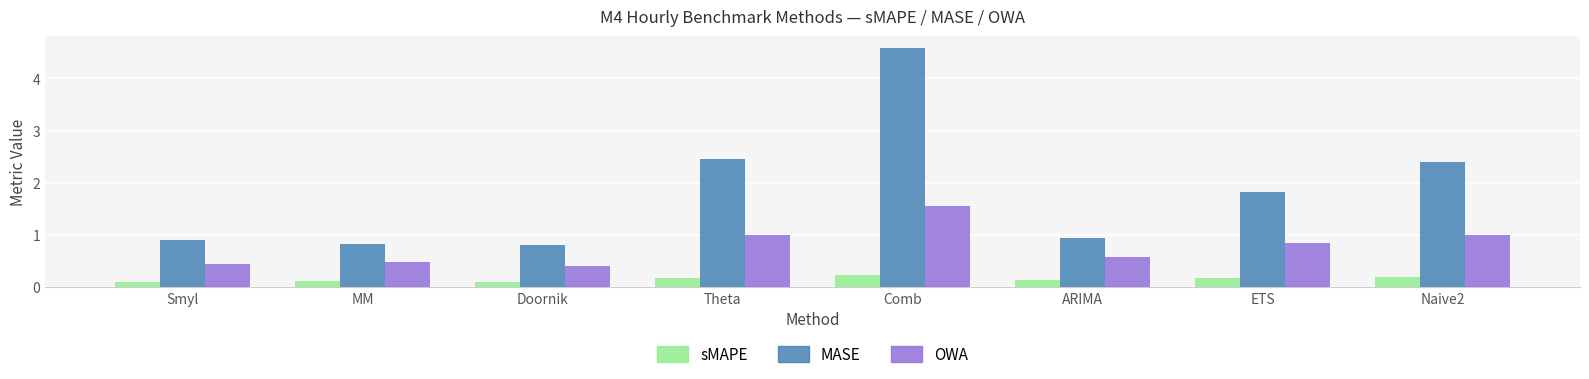

Rank the series by their average value, from lowest to highest.

sMAPE, OWA, MASE